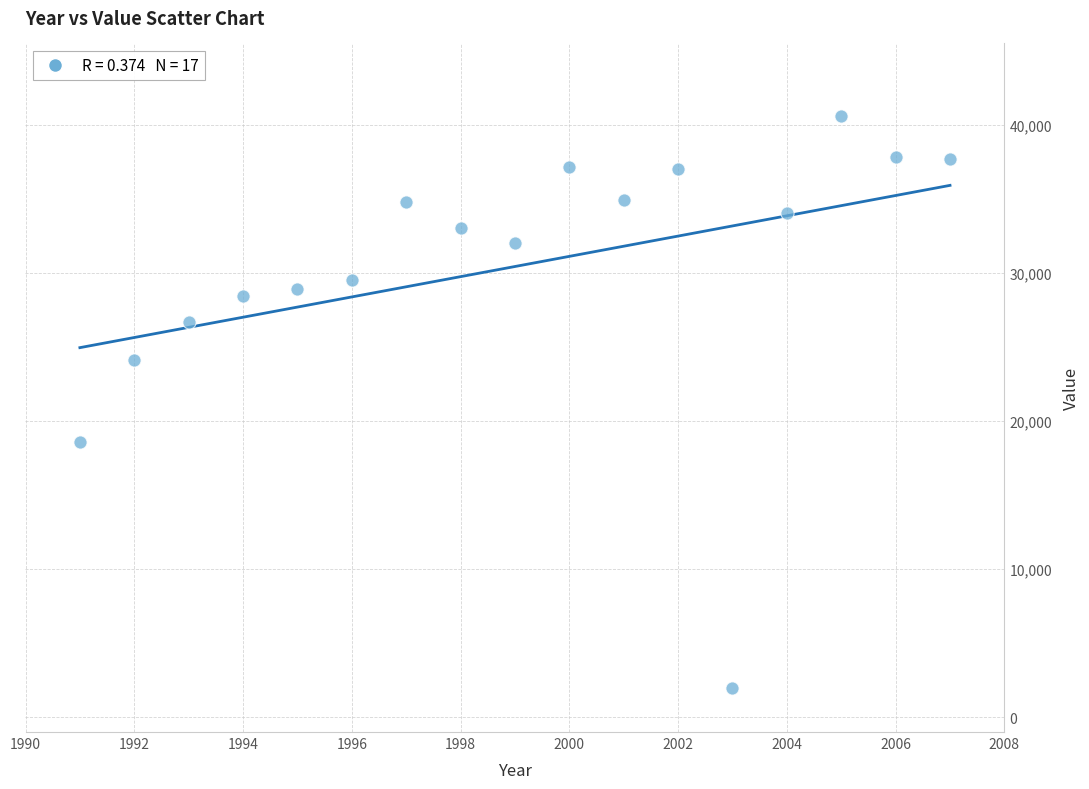

What is the range of Y values (max minus min)?

38600